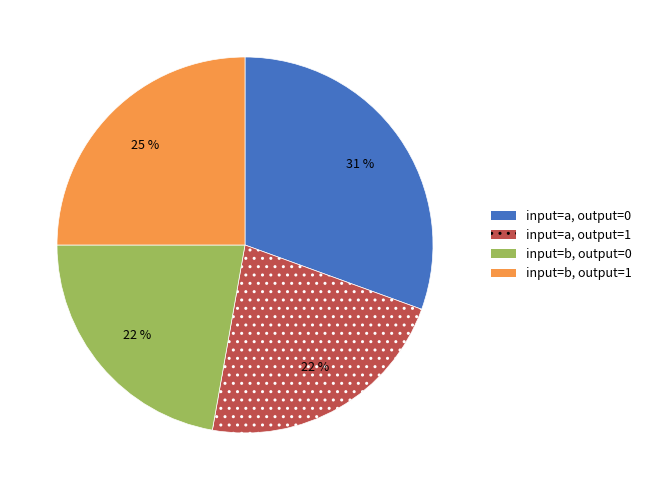

Is there any slice that represents more than half of the pie?

No